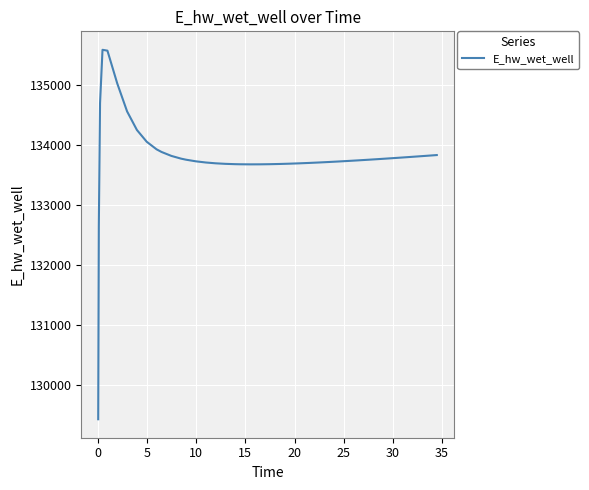

What is the maximum value shown in the chart?

135585.1